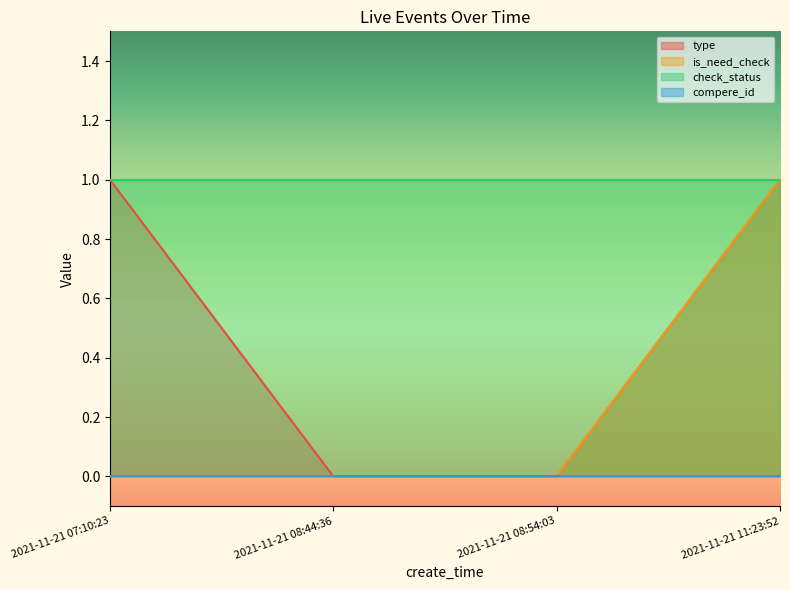

Which category has the lowest value across all series?

2021-11-21 08:44:36